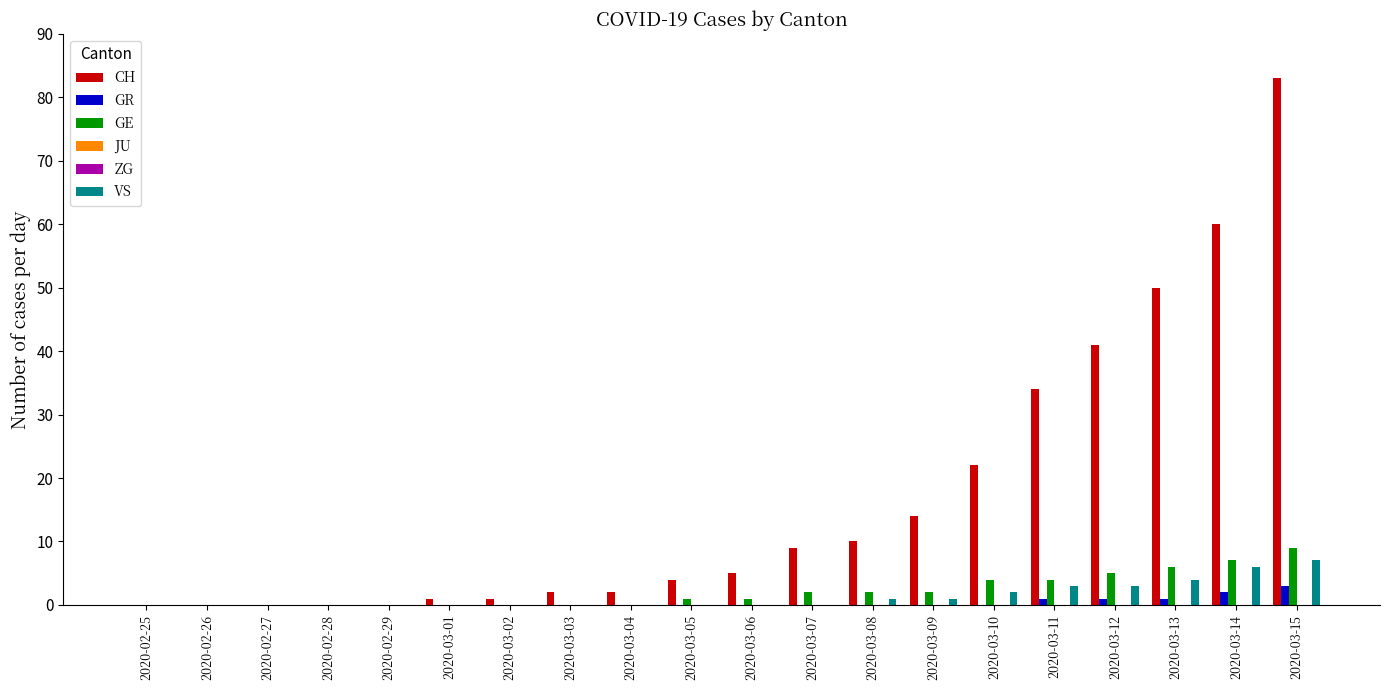

Which series has the largest total across all categories?

CH